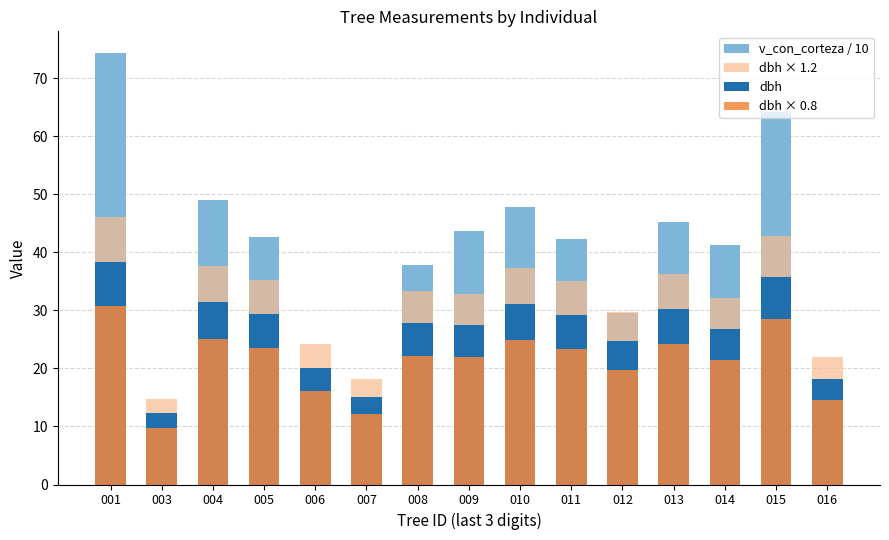

How many distinct data groups are displayed?

4